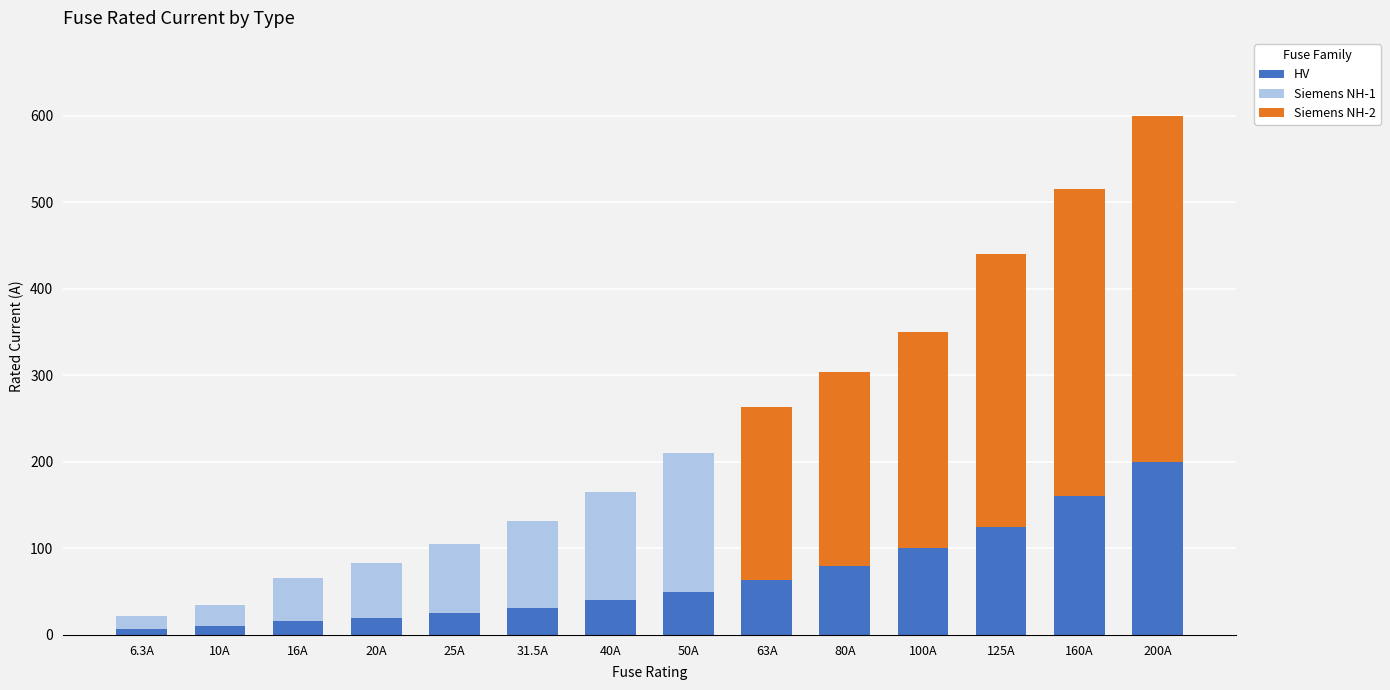

True or false: HV has a value of 272.9 at 200A.

False